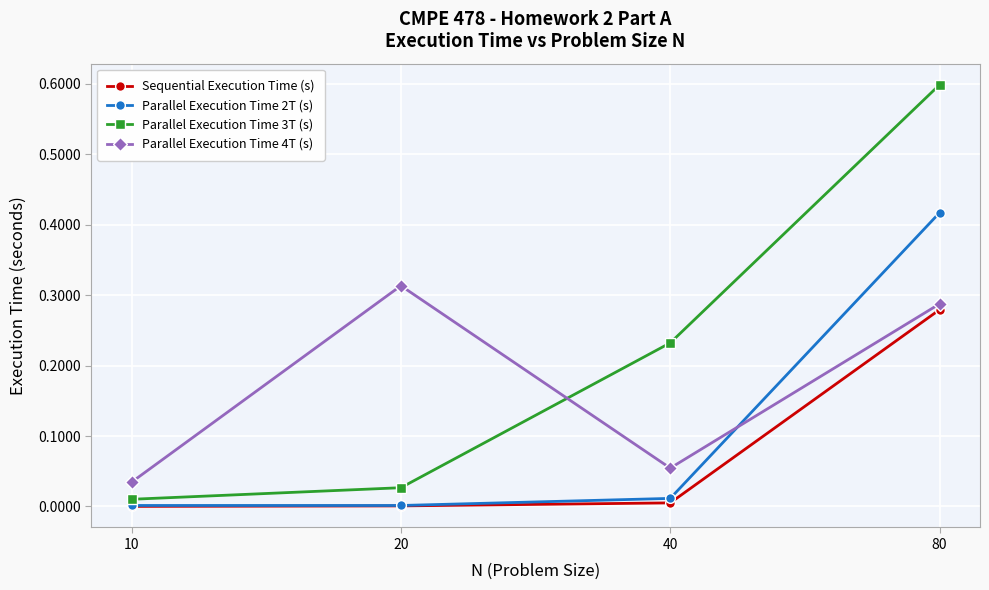

What are all the series names shown in the legend?

Sequential Execution Time (s), Parallel Execution Time 2T (s), Parallel Execution Time 3T (s), Parallel Execution Time 4T (s)